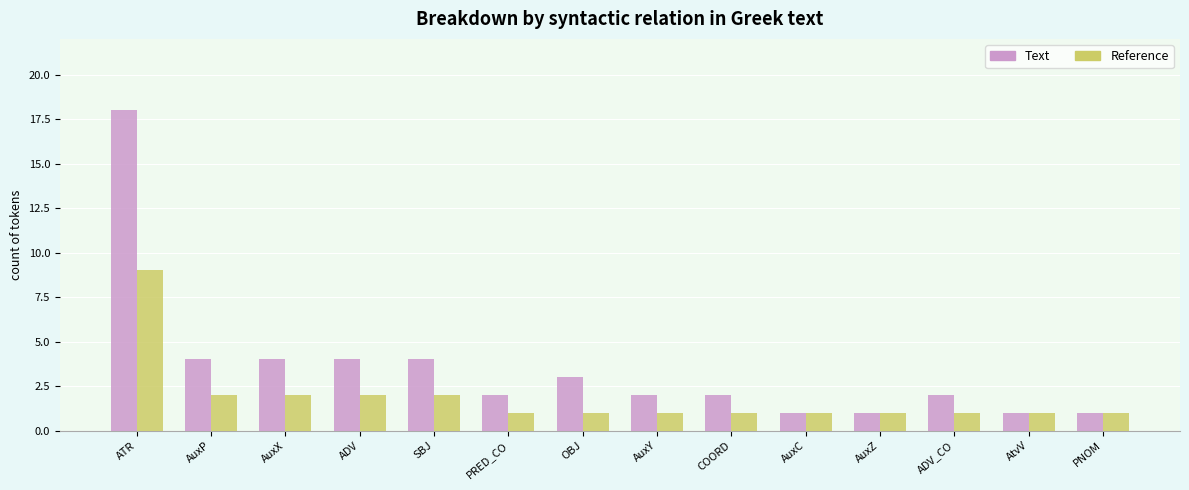

At which category is the sum across all series the highest?

ATR